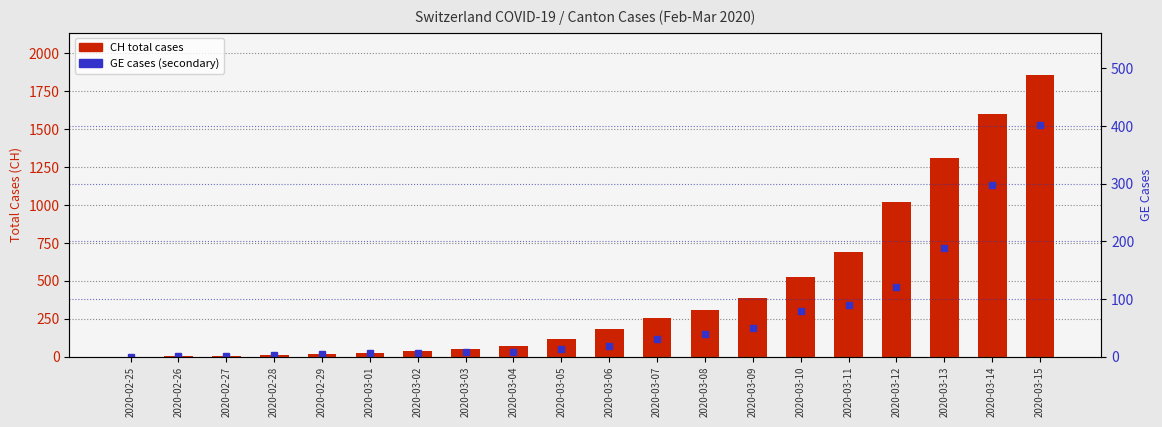

At how many categories does at least one series exceed 144?

10